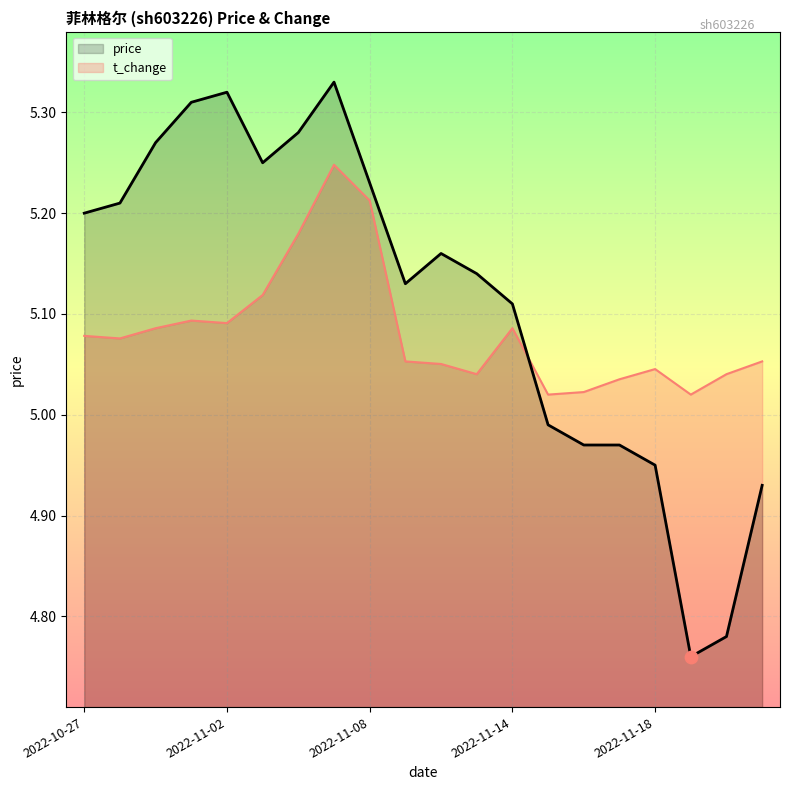

Which series reaches the maximum Y coordinate?

price